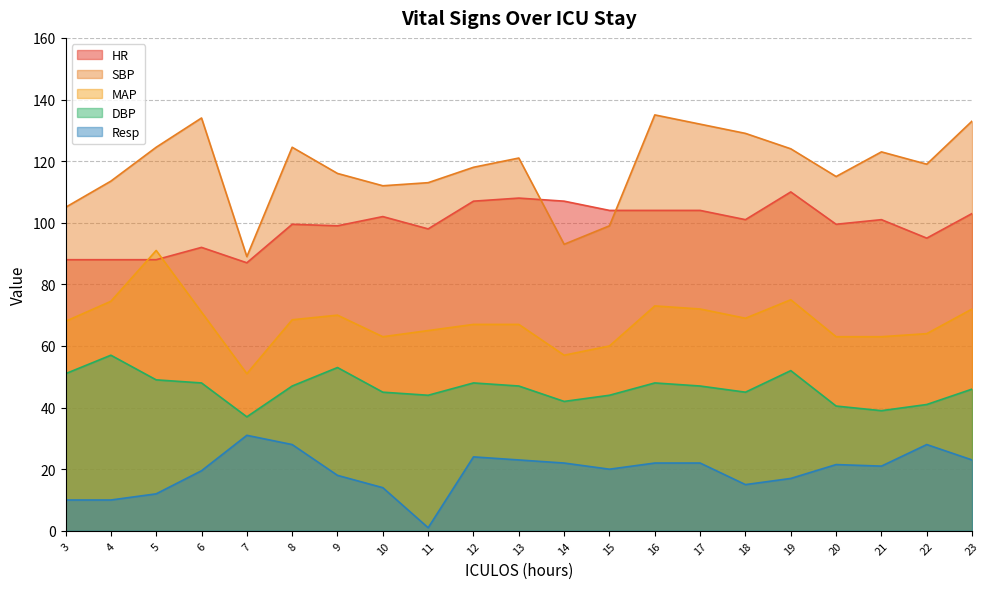

What is the value of the HR point at the 19th from the left?

101.0